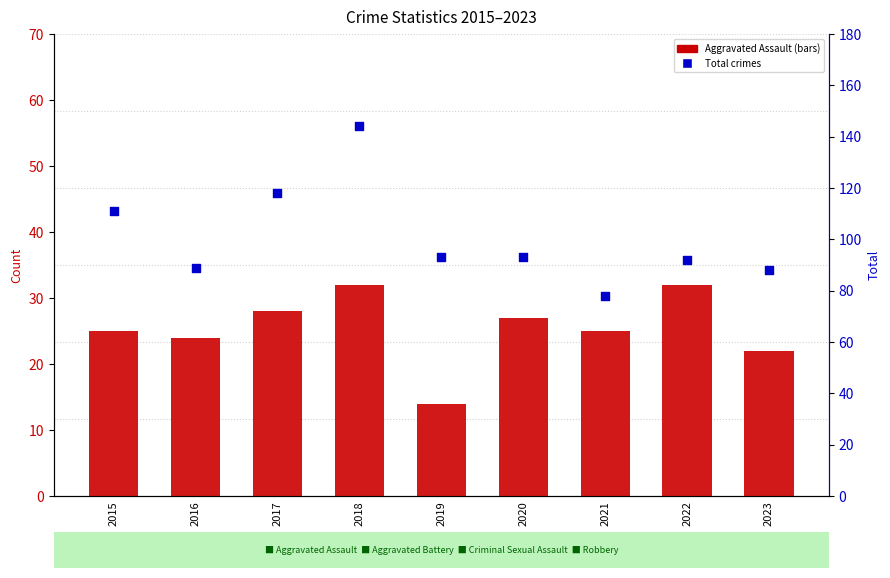

At which category is the sum across all series the highest?

2018